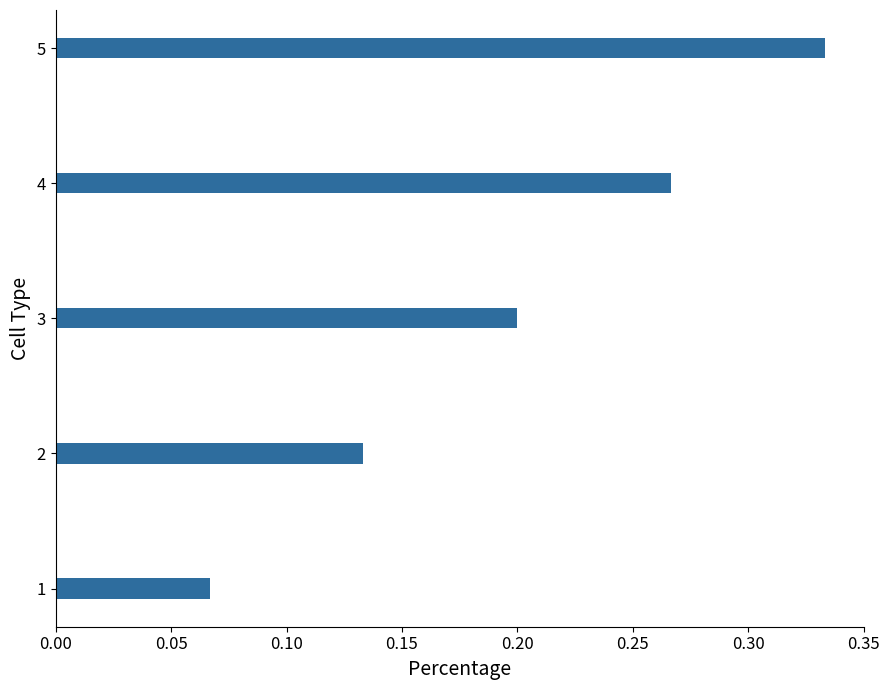

Are the bars horizontal?

Yes